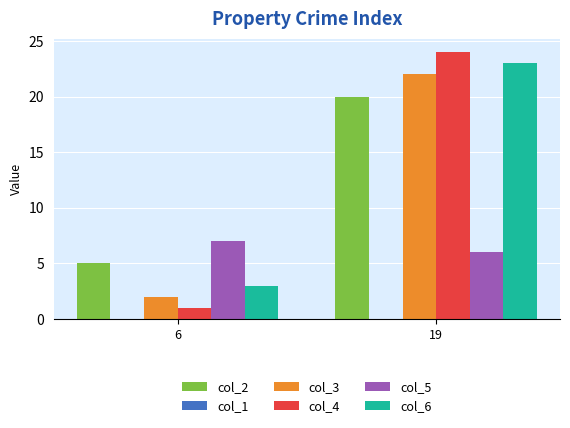

What is the average value of the col_3 series?

12